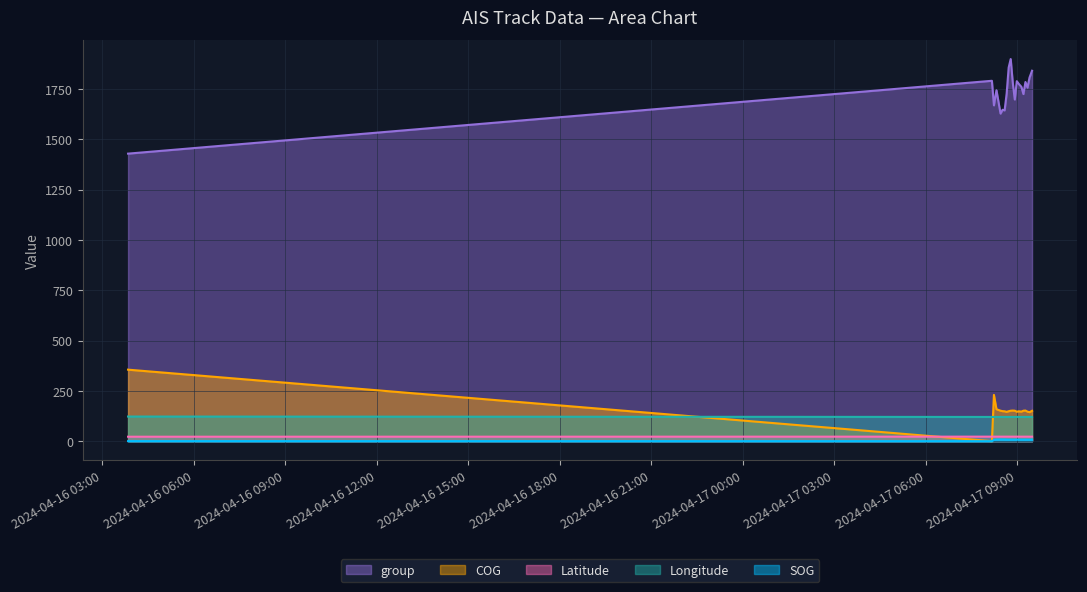

Reading left to right, list all the values displayed in this chart.

SOG: 0.2	0.0	6.2	8.0	8.5	8.3	8.2	7.8	7.6	7.7	7.5	7.5	7.5	7.6	7.5	7.5	7.5	7.5	7.5	7.5
COG: 355.4	0.0	230.0	158.6	151.5	149.2	148.5	145.8	148.9	151.3	152.1	151.4	146.3	148.5	147.0	151.4	152.2	146.8	144.1	150.9
Longitude: 122.4	120.4	120.4	120.4	120.4	120.5	120.5	120.5	120.5	120.5	120.5	120.5	120.5	120.5	120.5	120.5	120.5	120.5	120.5	120.5
Latitude: 22.1	22.5	22.5	22.5	22.4	22.4	22.4	22.4	22.4	22.4	22.4	22.4	22.4	22.4	22.4	22.4	22.4	22.3	22.3	22.3
group: 1429.0	1791.0	1669.0	1744.0	1628.0	1647.0	1644.0	1727.0	1857.0	1899.0	1783.0	1698.0	1789.0	1775.0	1761.0	1725.0	1785.0	1757.0	1807.0	1841.0